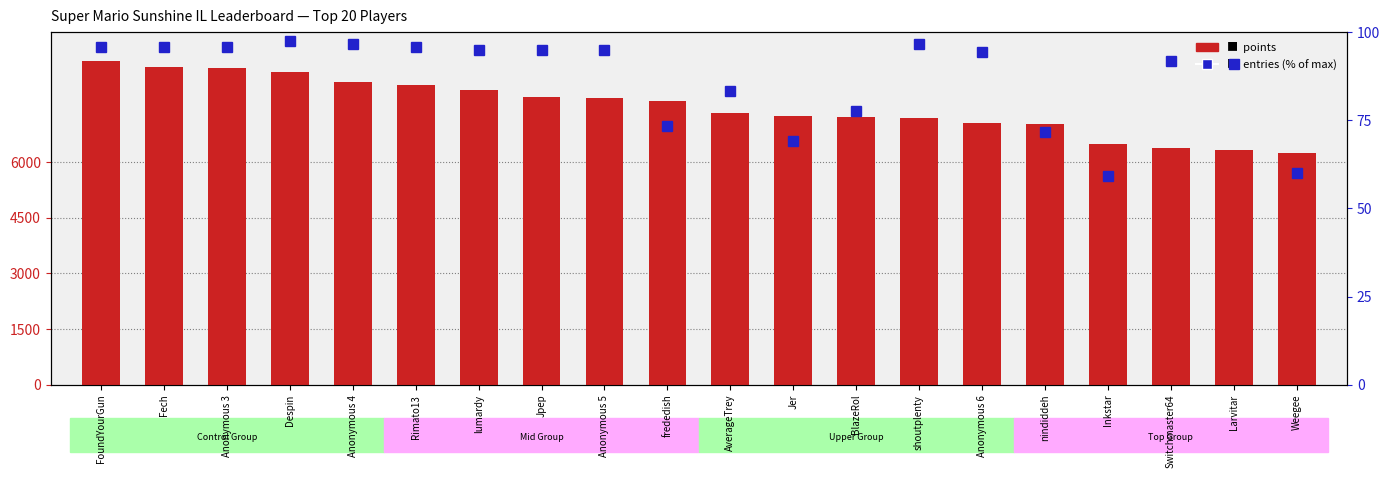

Rank the categories by entries (% of max) value from highest to lowest.

Despin, Anonymous 4, shoutplenty, FoundYourGun, Fech, Anonymous 3, Rimato13, lumardy, Jpep, Anonymous 5, Anonymous 6, Switchmaster64, Larvitar, AverageTrey, BlazeRol, frededish, nindiddeh, Jer, Weegee, Inkstar